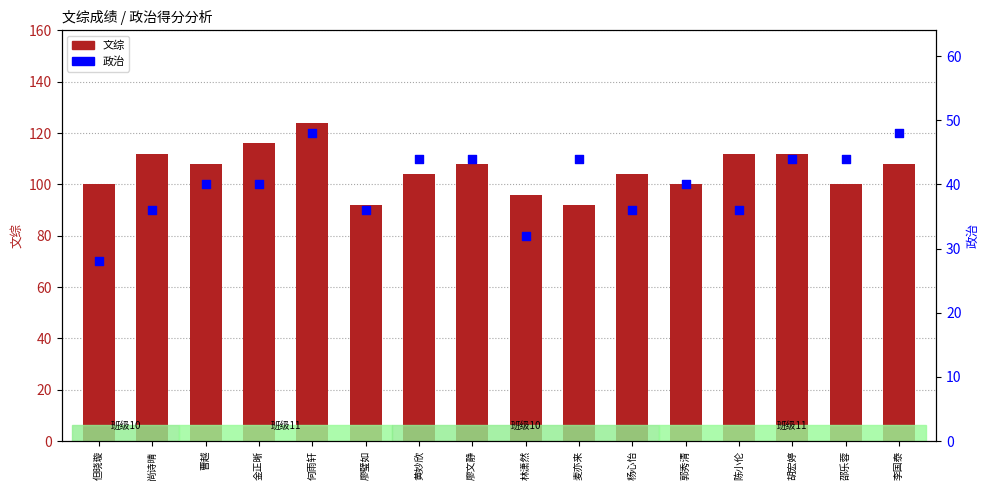

What are all the series names shown in the legend?

文综, 政治